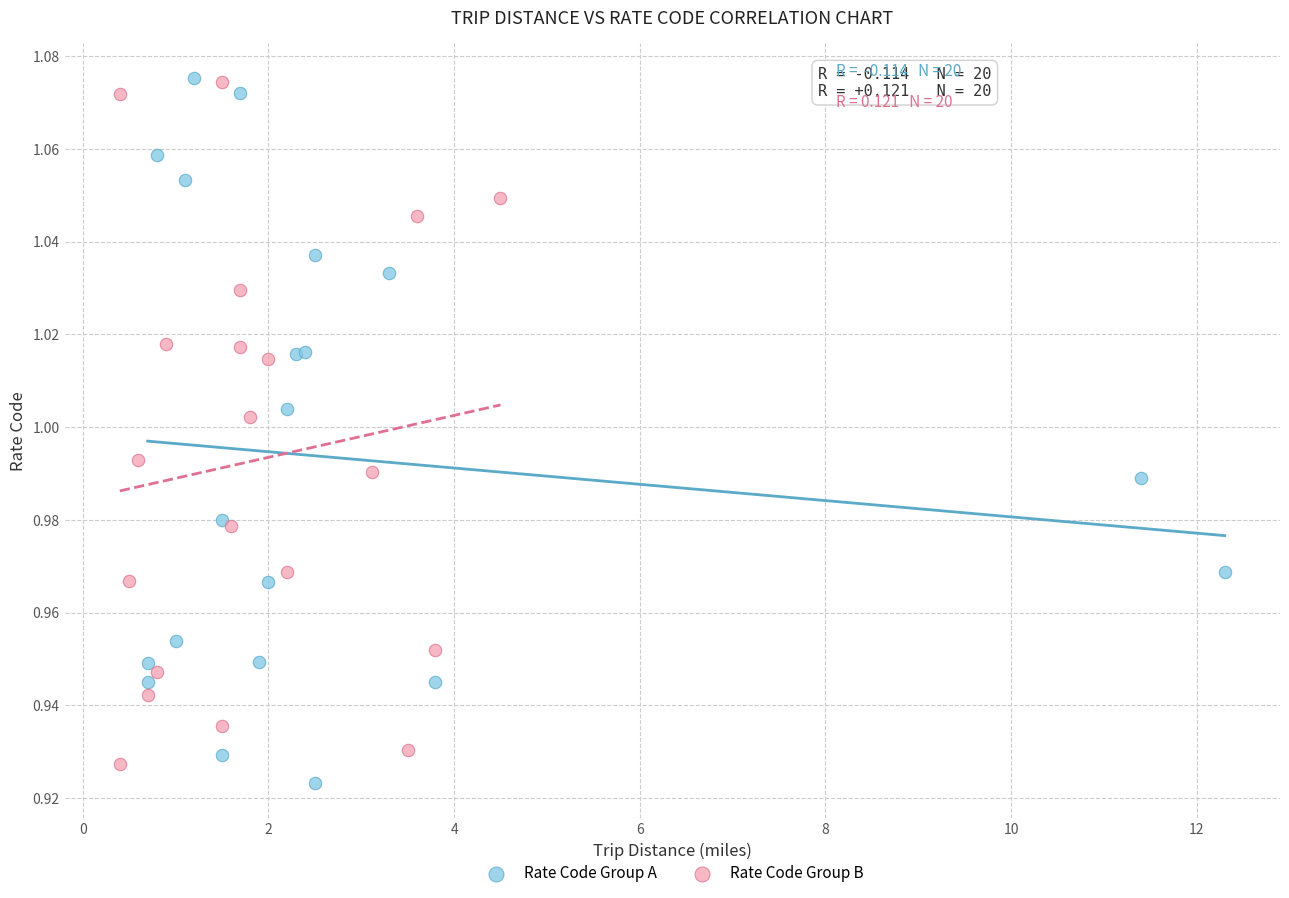

What are all the series names shown in the legend?

Rate Code Group A, Rate Code Group B